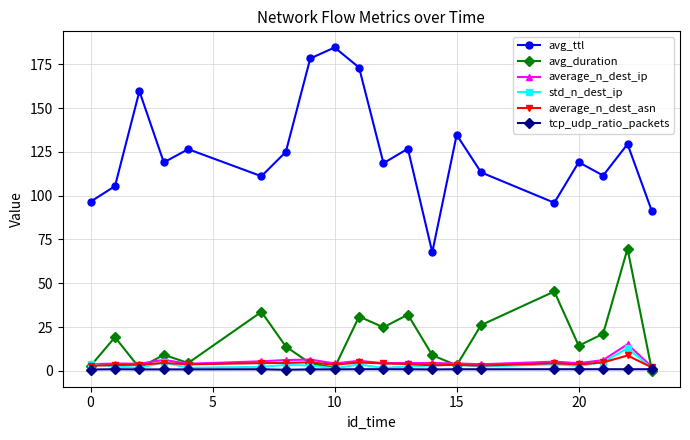

Which series has the largest total across all categories?

avg_ttl